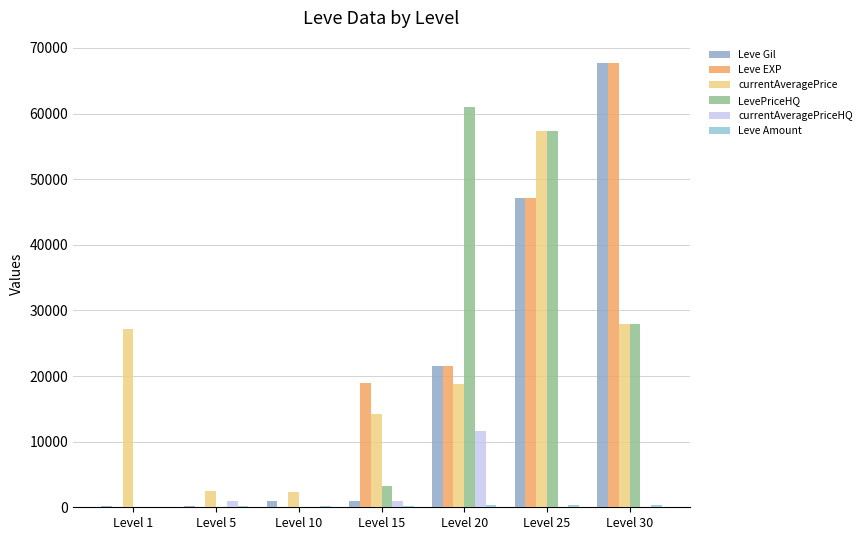

What is the difference between the maximum and second lowest values in the Leve EXP series?

67725